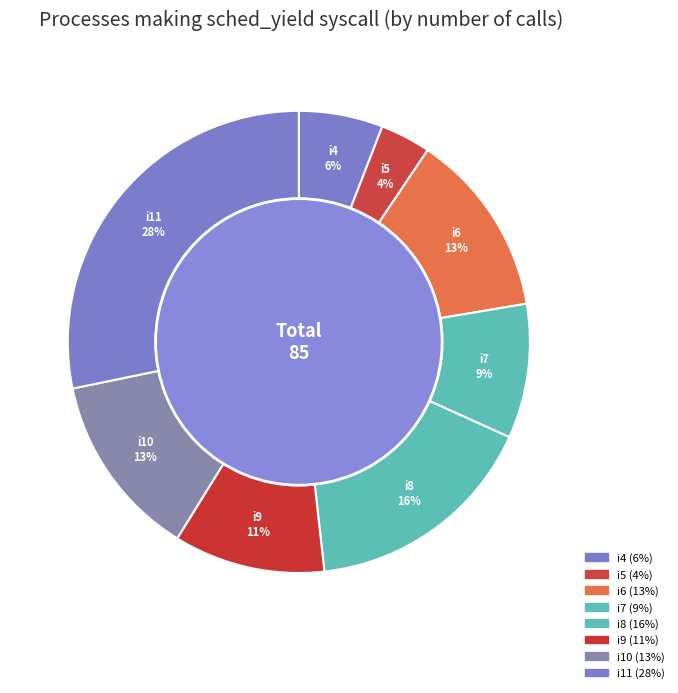

Rank the categories by value from highest to lowest.

i11, i8, i6, i10, i9, i7, i4, i5